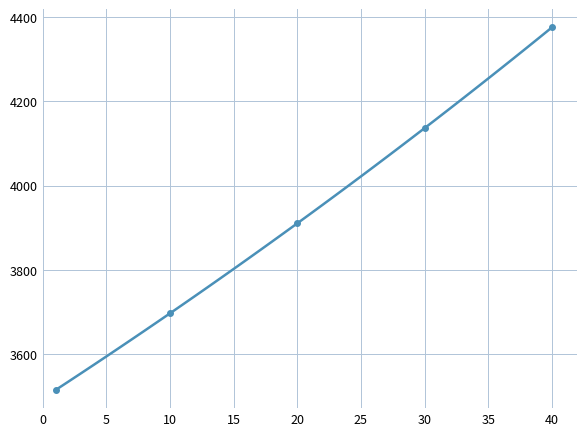

Reading left to right, extract all data points from this chart.

3515.4	3535.1	3555.0	3575.1	3595.2	3615.4	3635.8	3656.2	3676.8	3697.5	3718.3	3739.3	3760.3	3781.5	3802.8	3824.2	3845.7	3867.3	3889.1	3911.0	3933.0	3955.2	3977.4	3999.8	4022.3	4045.0	4067.7	4090.6	4113.7	4136.8	4160.1	4183.5	4207.1	4230.7	4254.6	4278.5	4302.6	4326.8	4351.2	4375.7